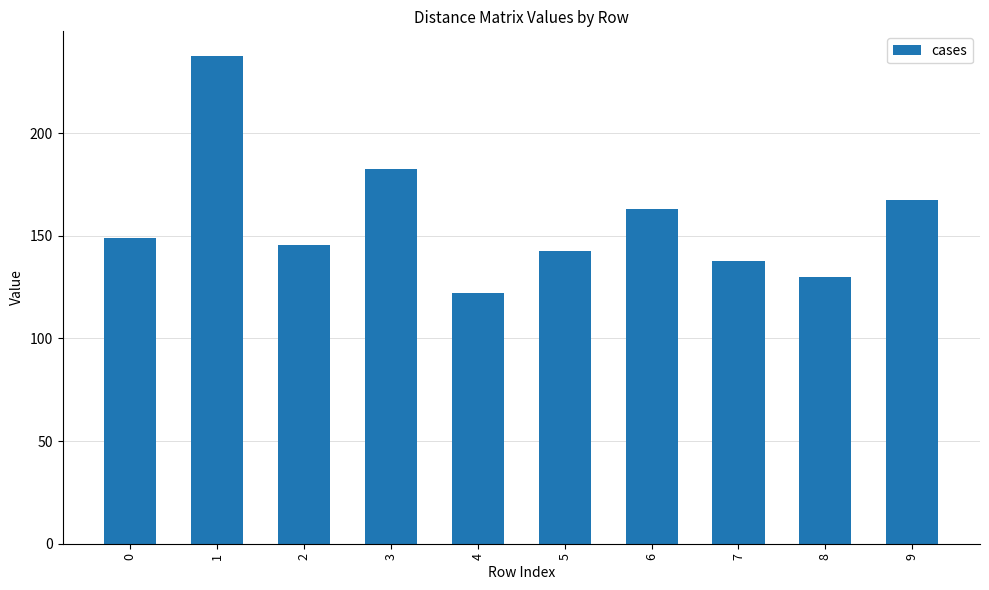

Count the number of data series in this chart.

1